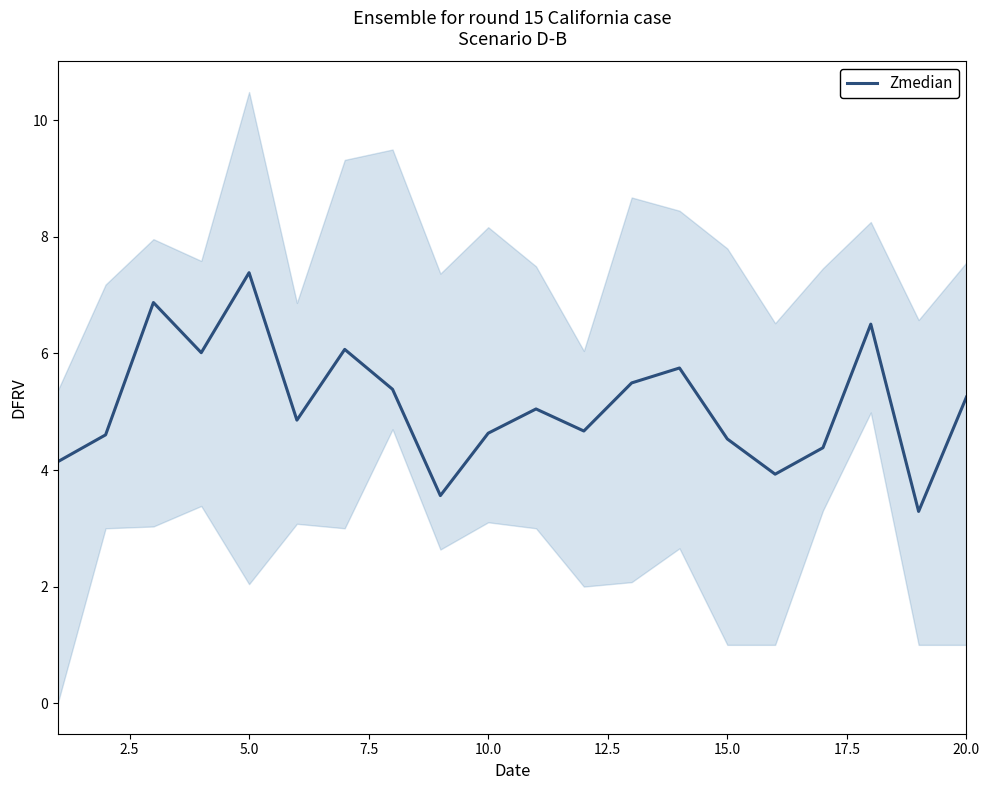

What is the difference between the maximum and second lowest values?

3.8